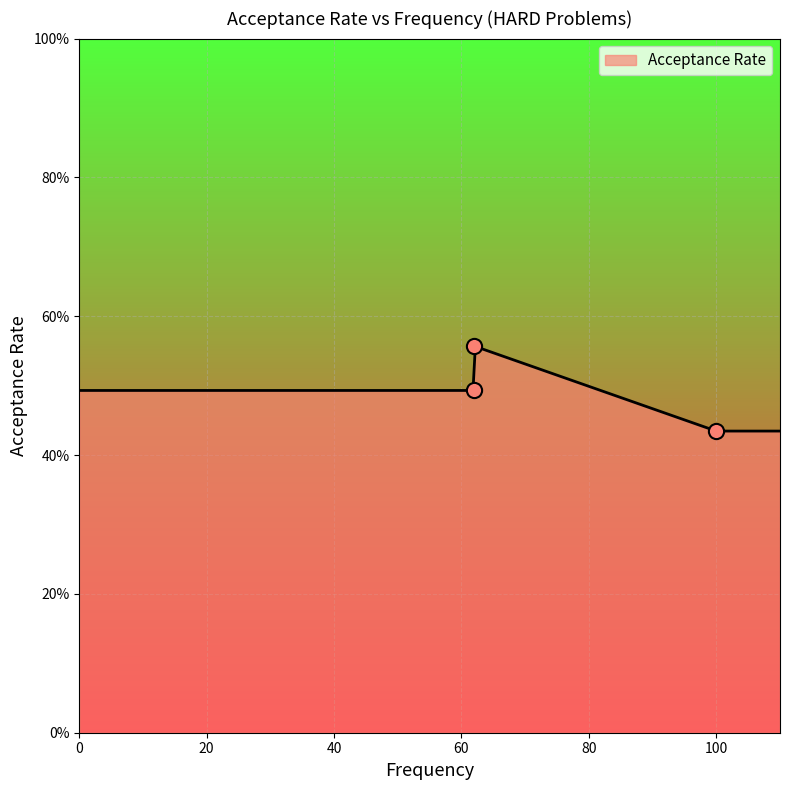

What is the change in value from 100.0 to 61.9?

+0.1